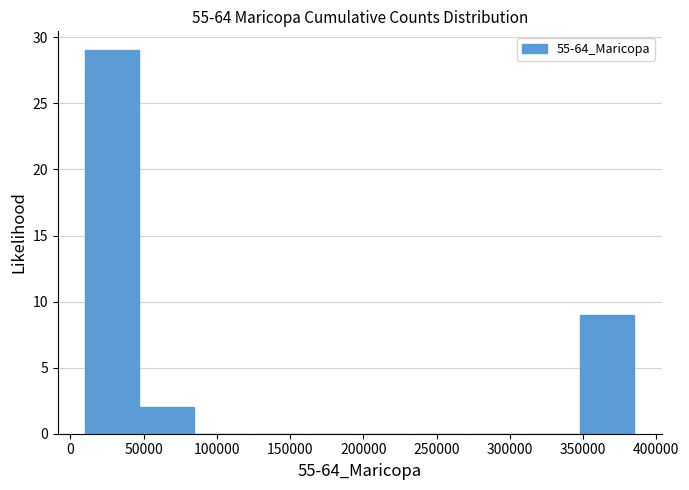

Reading left to right, list every bar in this chart as the range it spans on the x-axis followed by its height. Neither the bar edges nor the heights are printed on the chart, so give them approximately, as read against the axes.

10000 to 45000: 29
45000 to 85000: 2
85000 to 120000: 0
120000 to 160000: 0
160000 to 200000: 0
200000 to 235000: 0
235000 to 275000: 0
275000 to 310000: 0
310000 to 350000: 0
350000 to 385000: 9